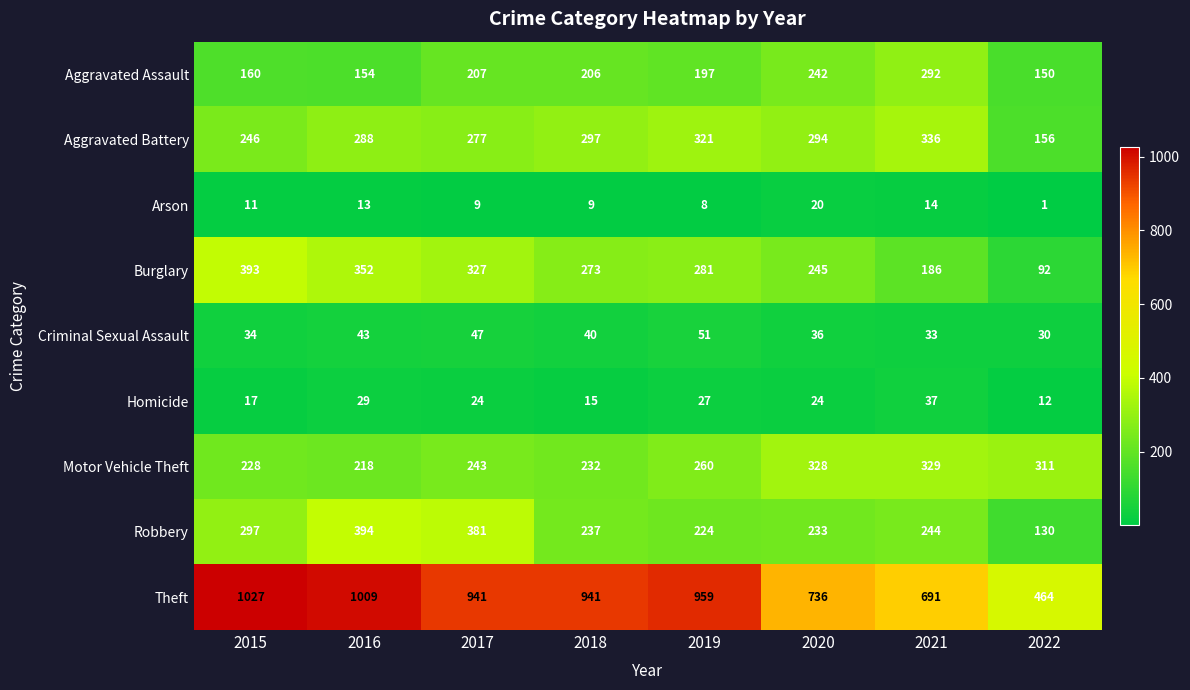

Which category has the highest value across all series?

2015